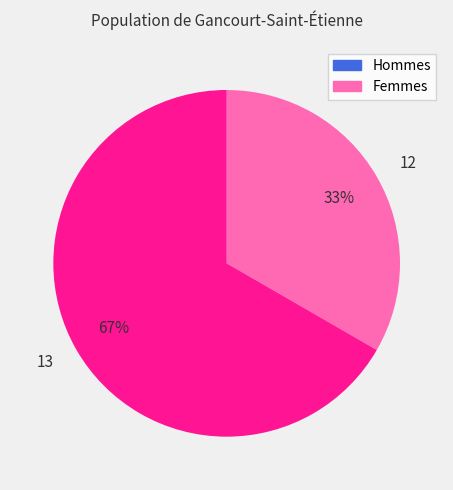

Is there a majority slice in this chart?

Yes